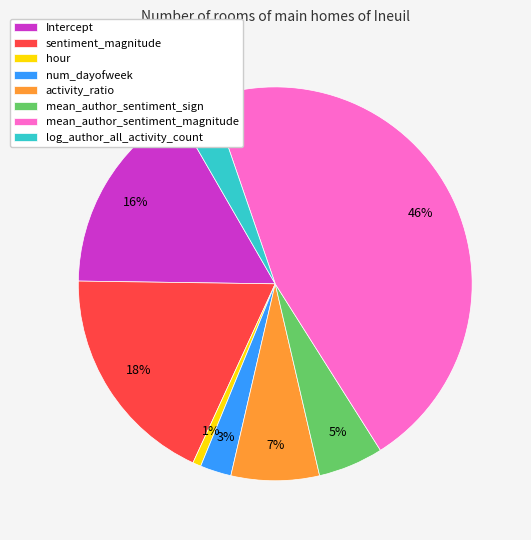

Do mean_author_sentiment_magnitude and activity_ratio together represent more than half of the pie?

Yes